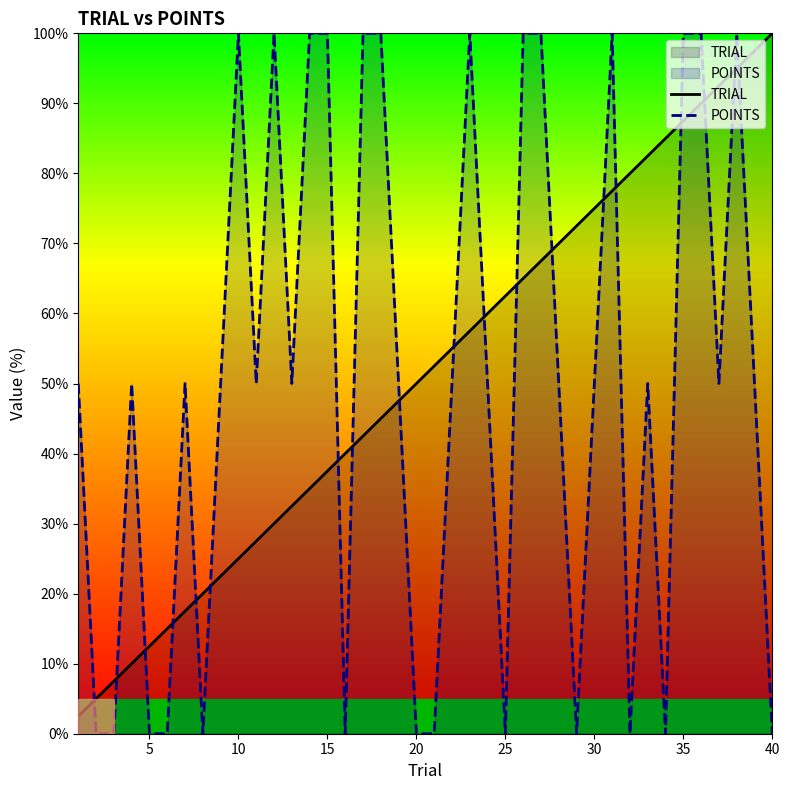

How many series are shown in this chart?

2